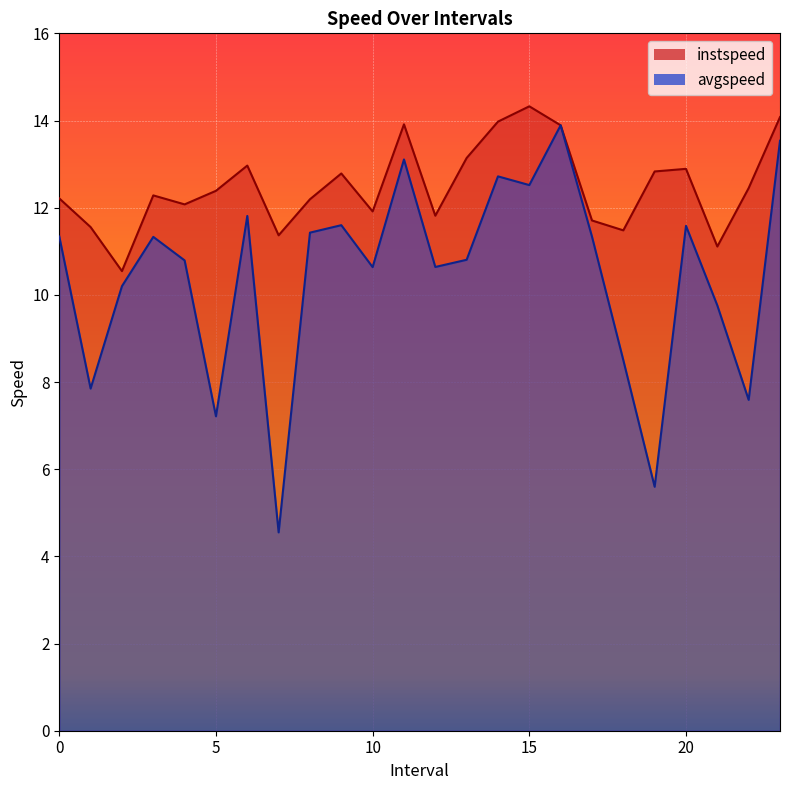

What is the sum of all instspeed values?

299.9